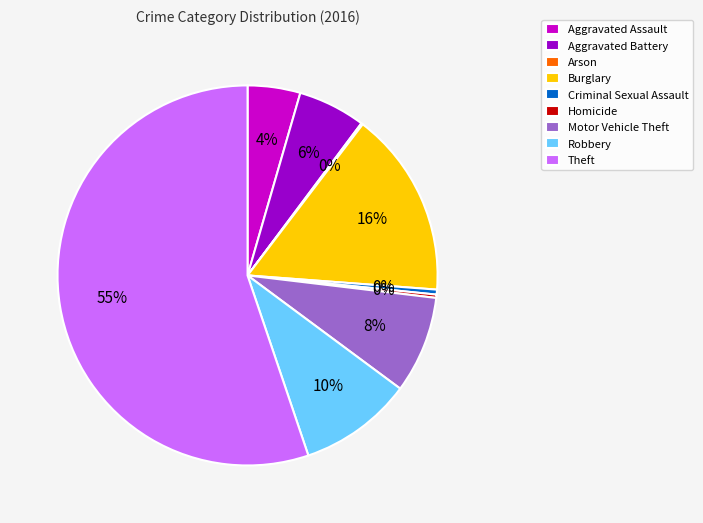

What is the ratio of the value at Motor Vehicle Theft to the value at Theft?

0.1